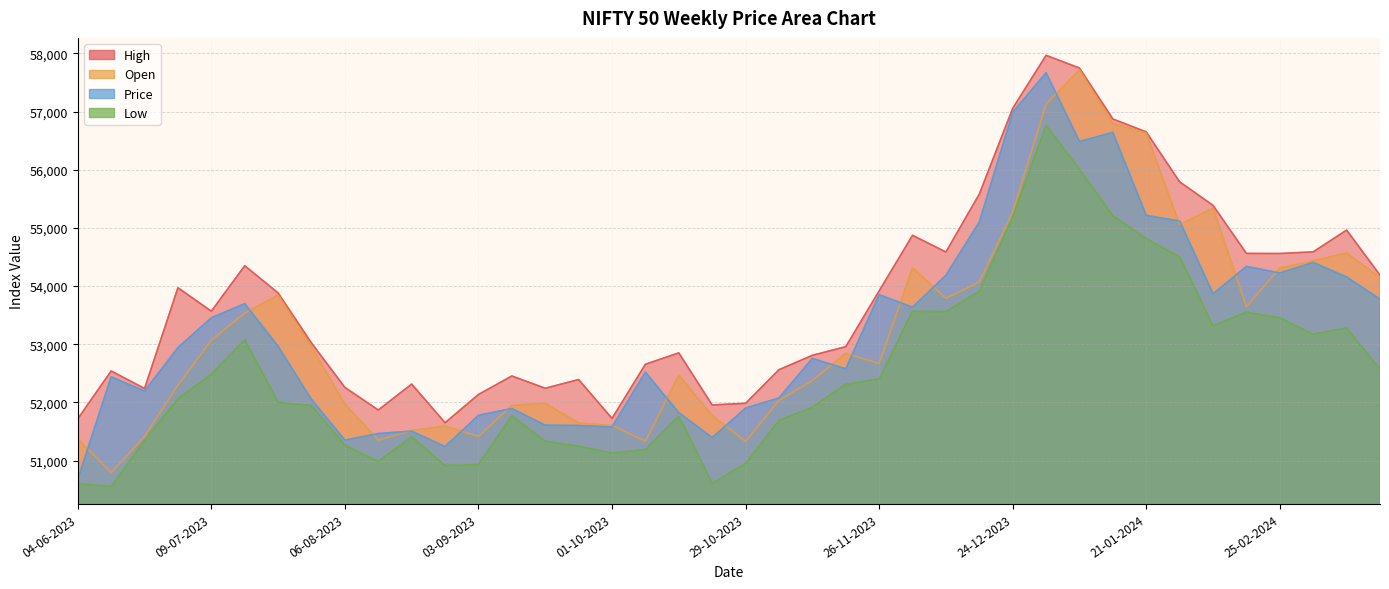

How many values in the Open series are below 52842?

20